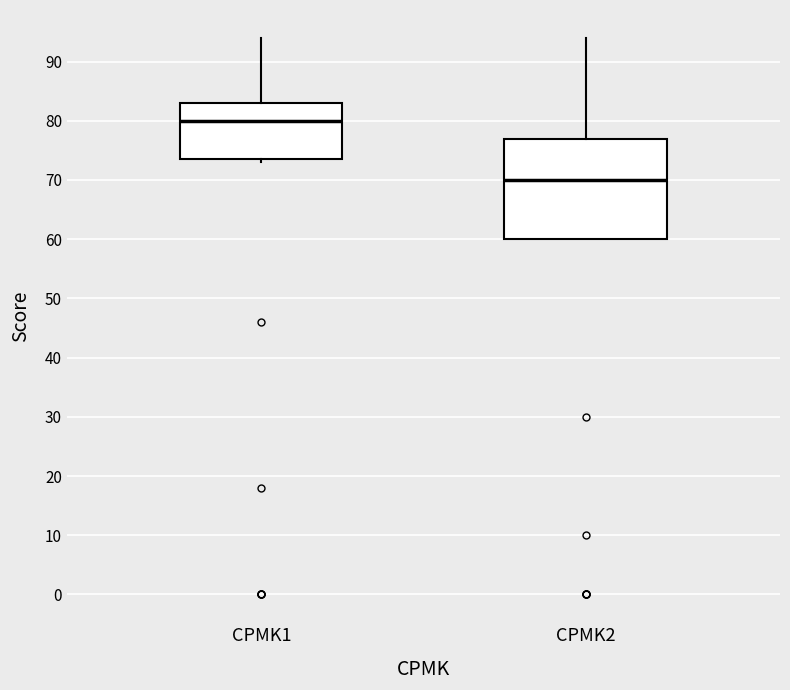

Which box's median line is the highest?

CPMK1